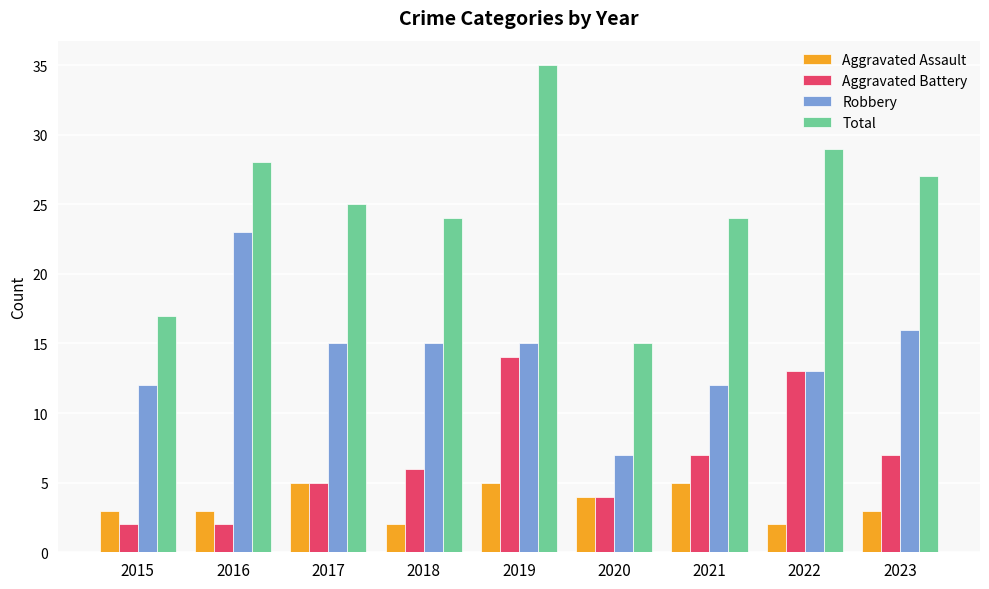

Is it true that Aggravated Assault equals 2 at 2018?

True